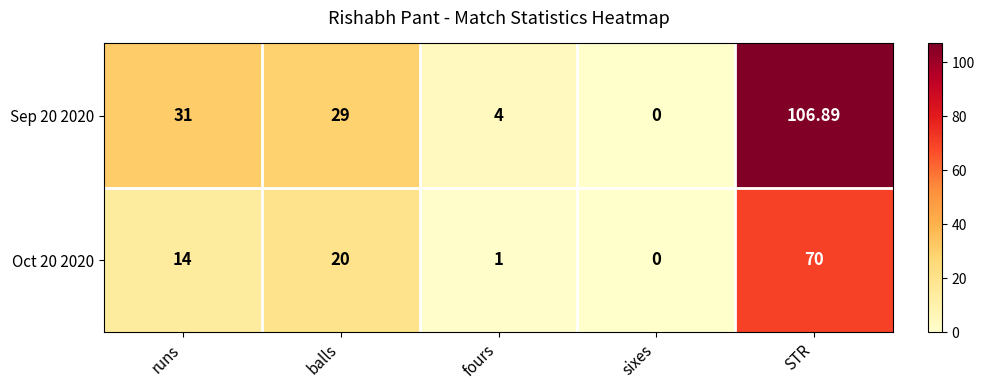

Rank the series by their average value, from lowest to highest.

Oct 20 2020, Sep 20 2020